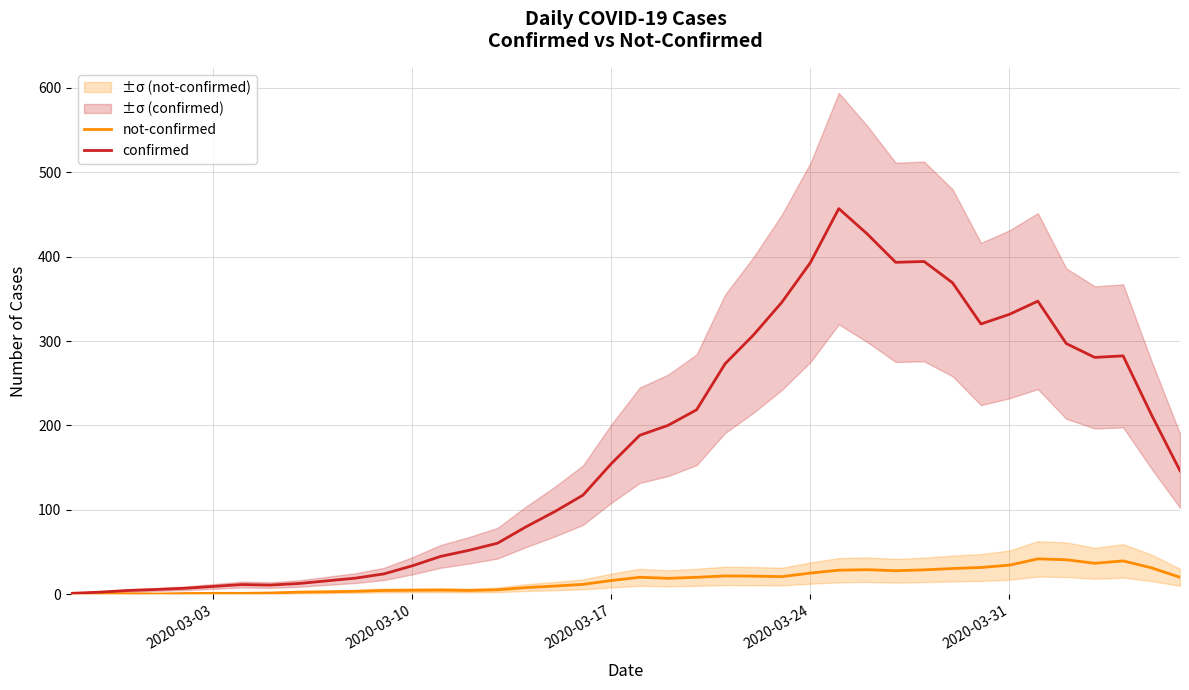

How many interior local peaks does the not-confirmed series have?

7